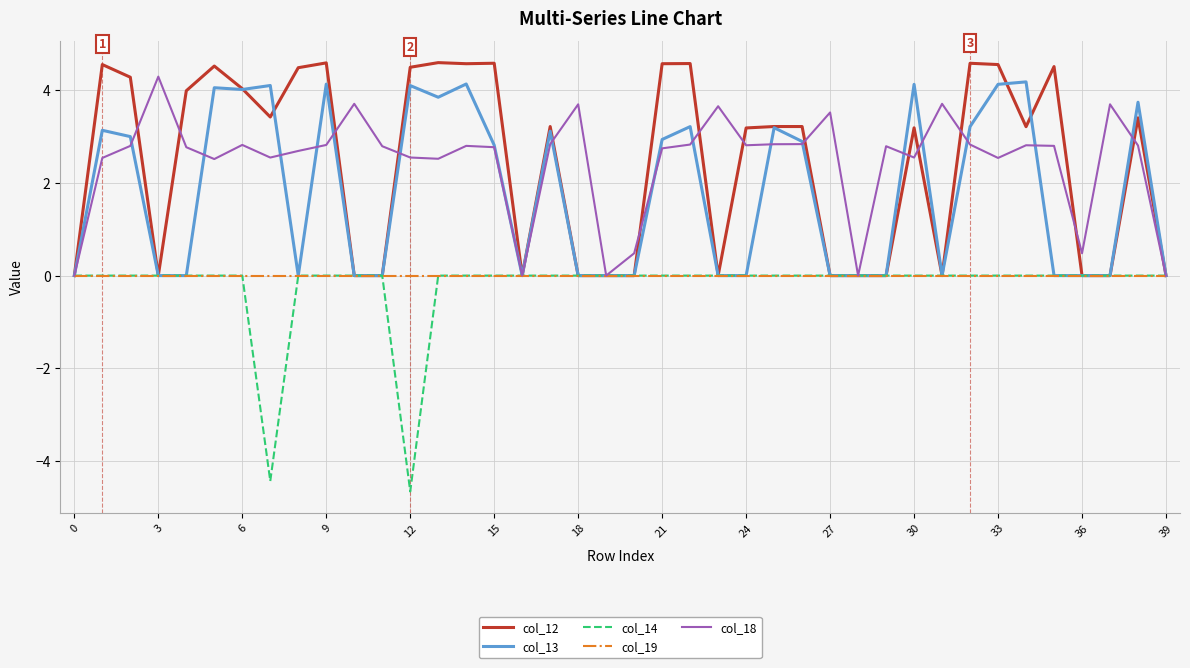

Does the chart display data point markers on the line(s)?

No